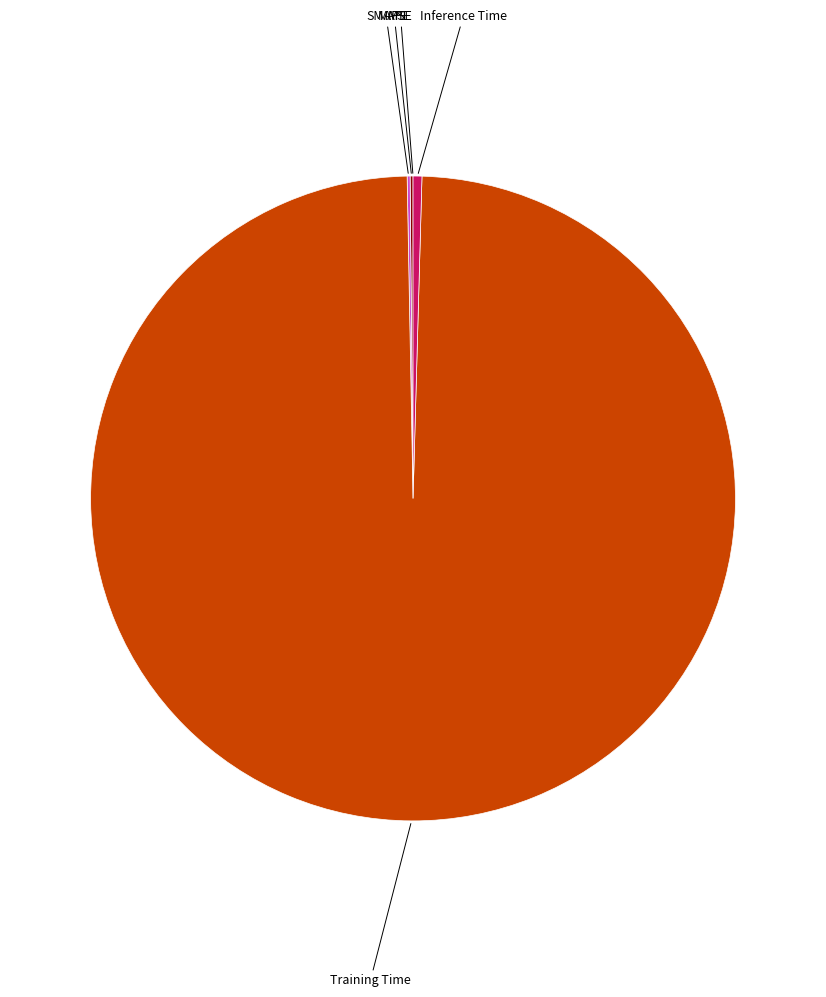

Which slice represents more than half of the pie?

Training Time